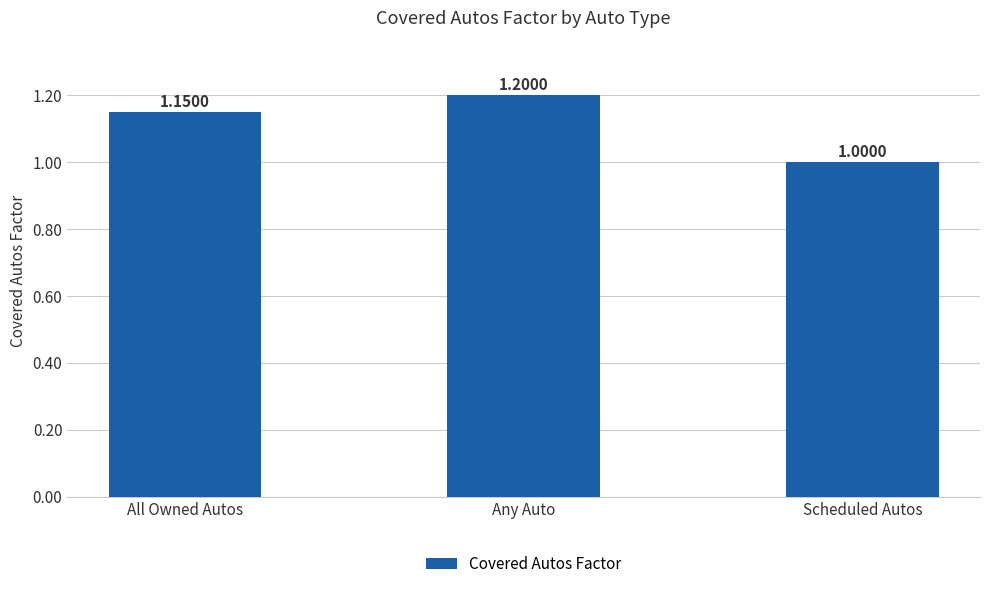

At which label is the value closest to 1?

Scheduled Autos